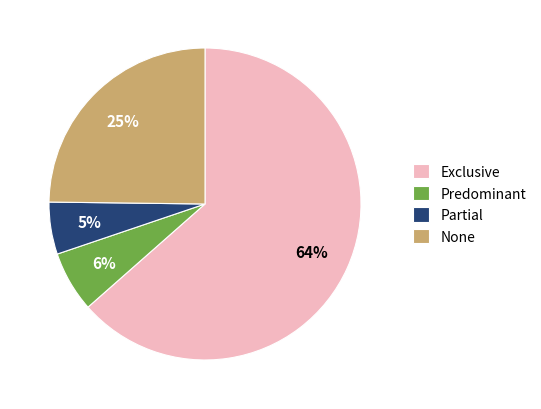

True or false: Partial accounts for 18% of the total.

False